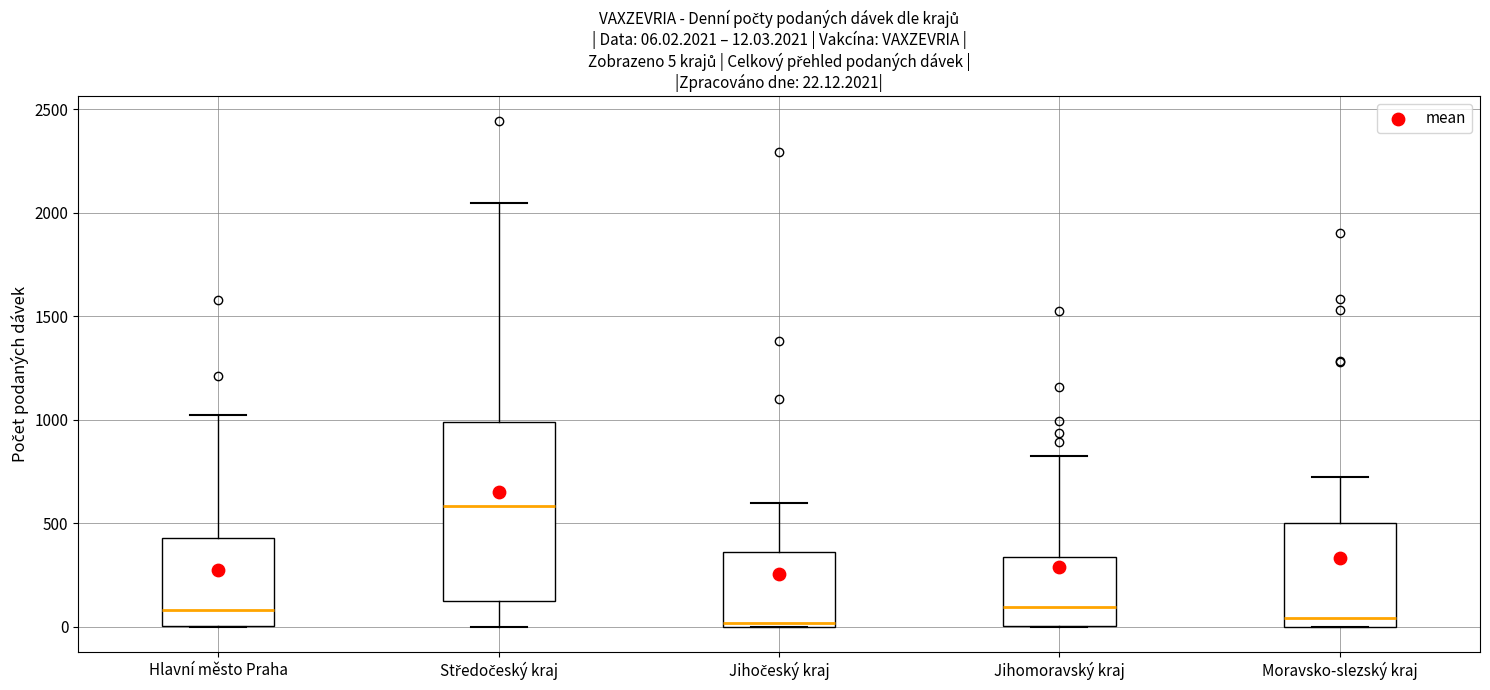

Comparing the boxes themselves (not the whiskers), which one is the tallest?

Středočeský kraj